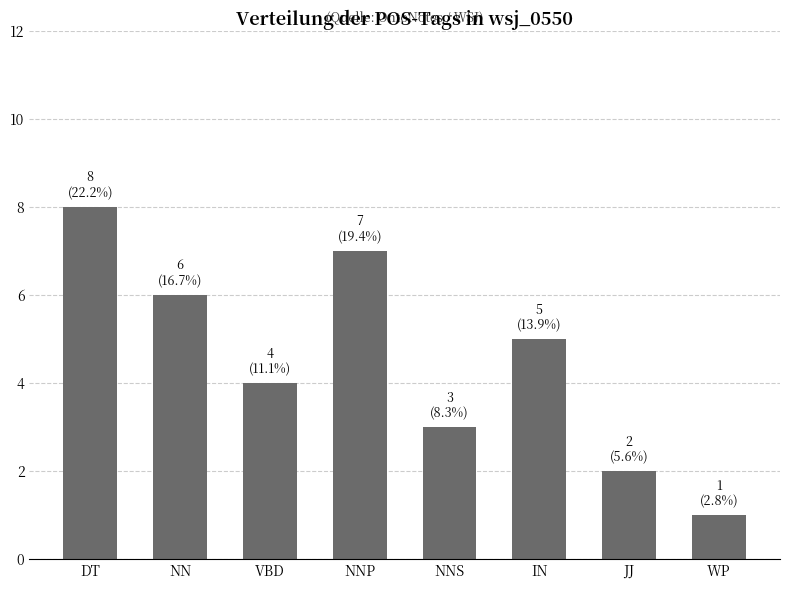

Read the value at IN.

5